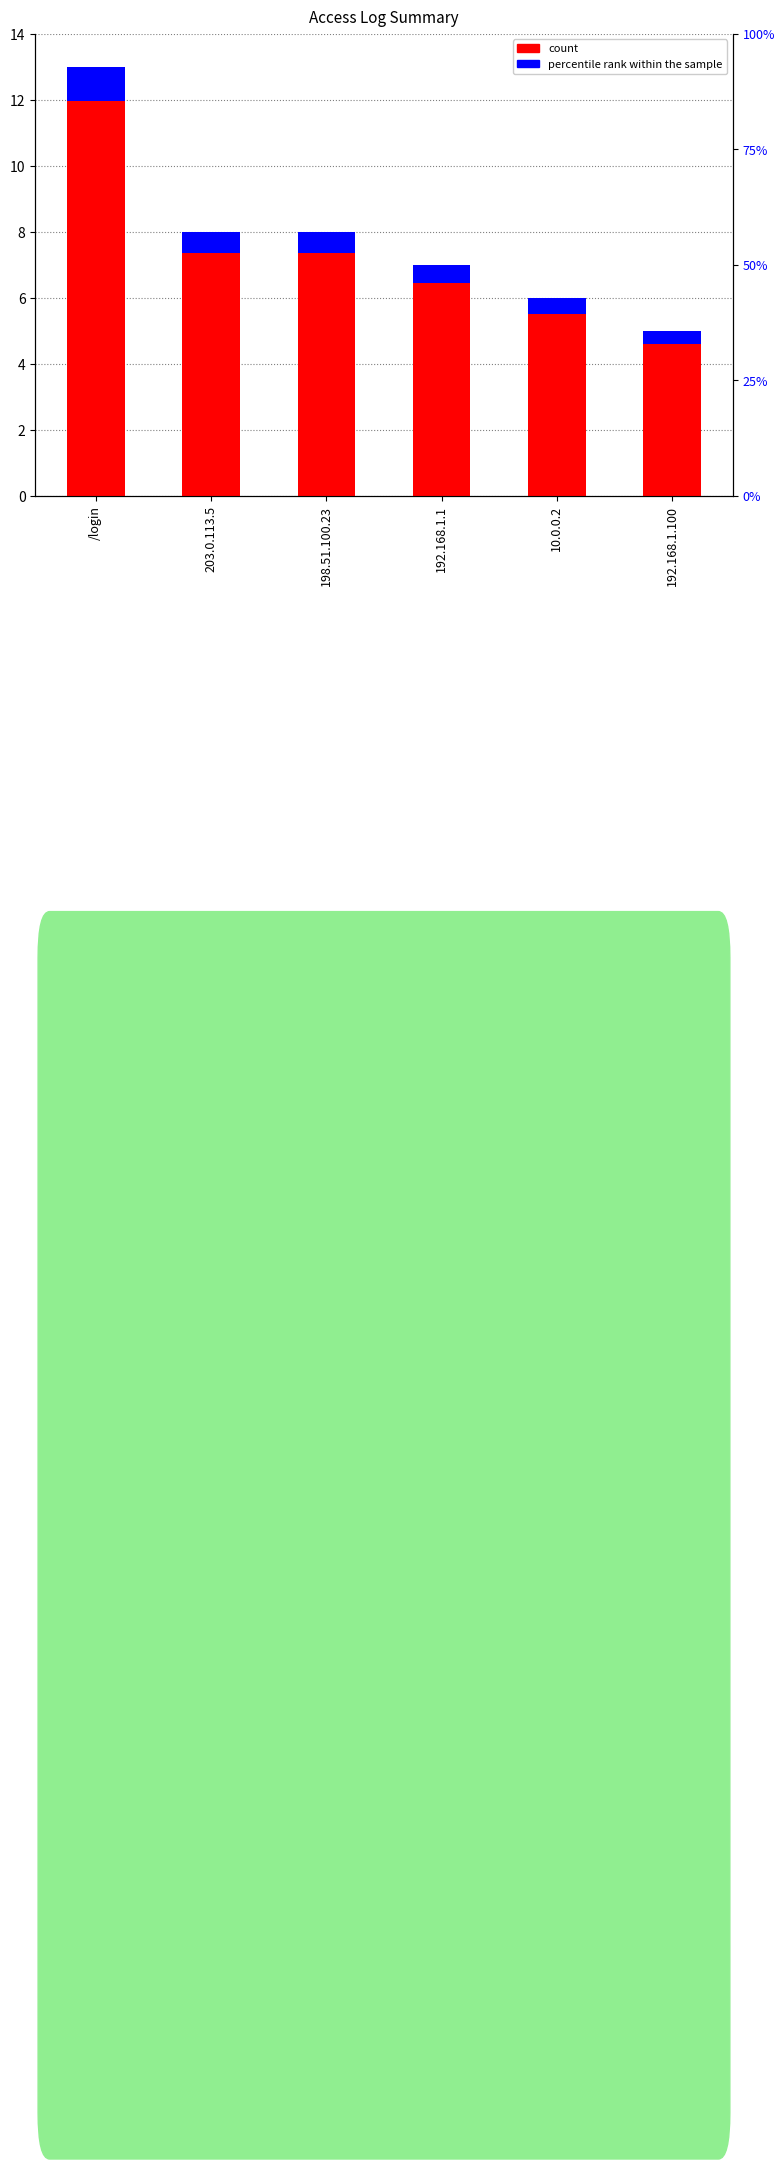

How many bars are there in total?

12